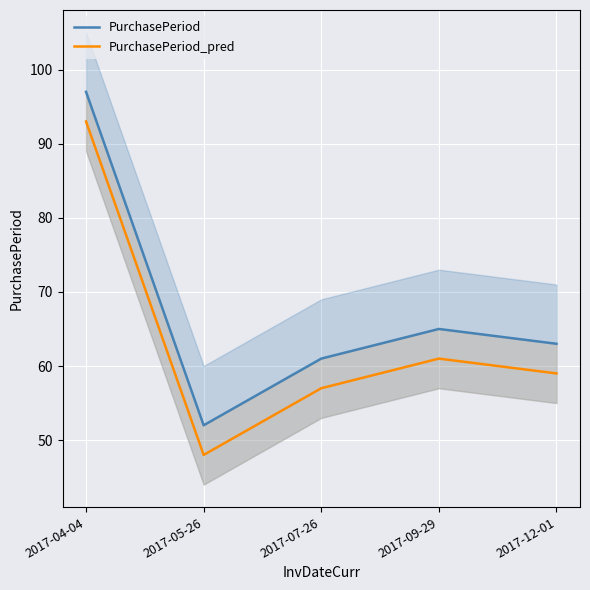

Where does the PurchasePeriod series first go above 63?

2017-04-04